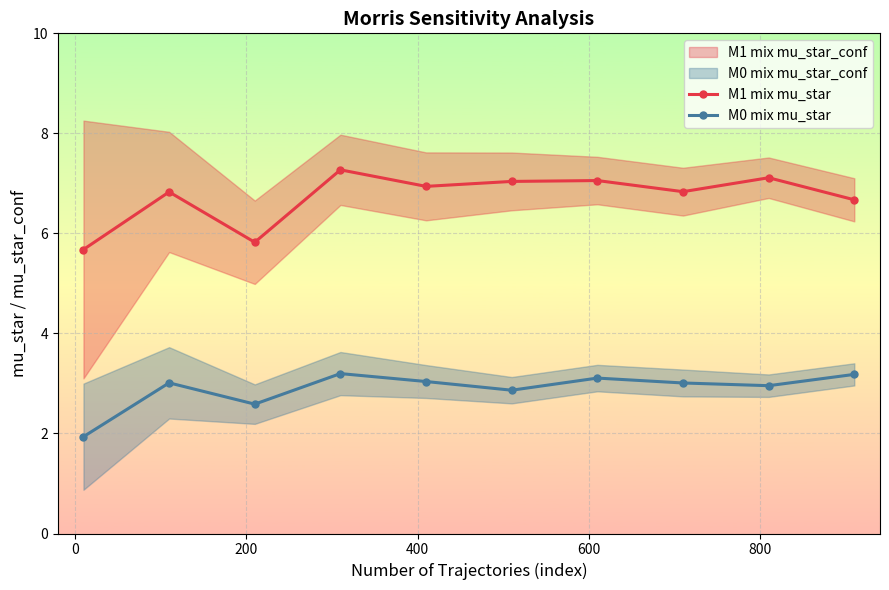

True or false: M0 mix mu_star and M1 mix mu_star intersect in this chart.

False